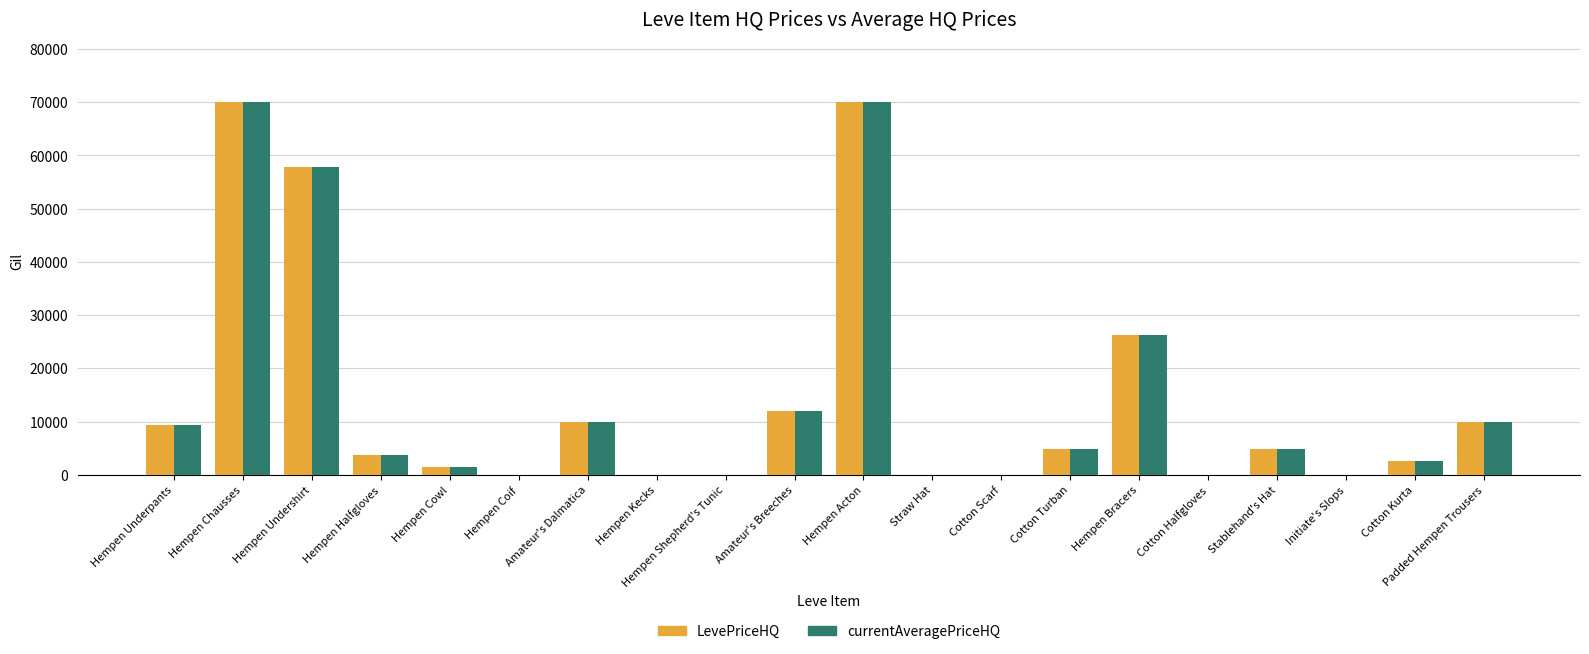

What is the total value across all series at Stablehand's Hat?

9660